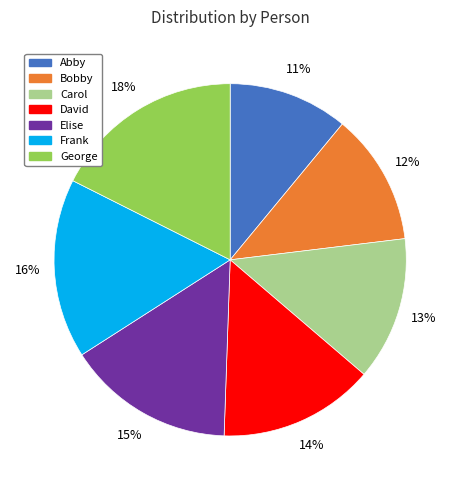

Which slice is the largest?

George